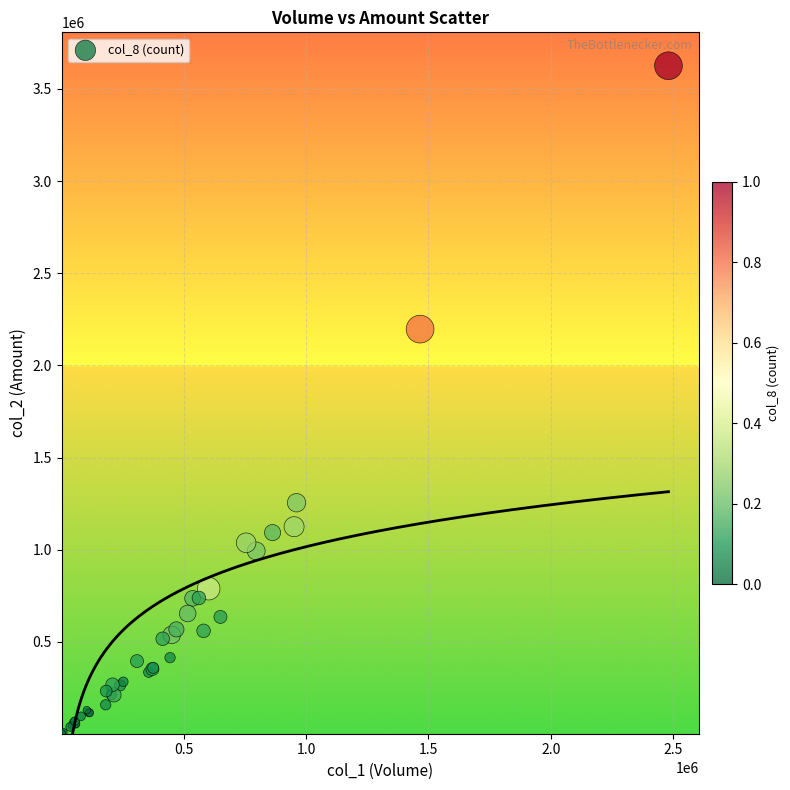

What Y value in the scatter plot is closest to 1814135?

2196610